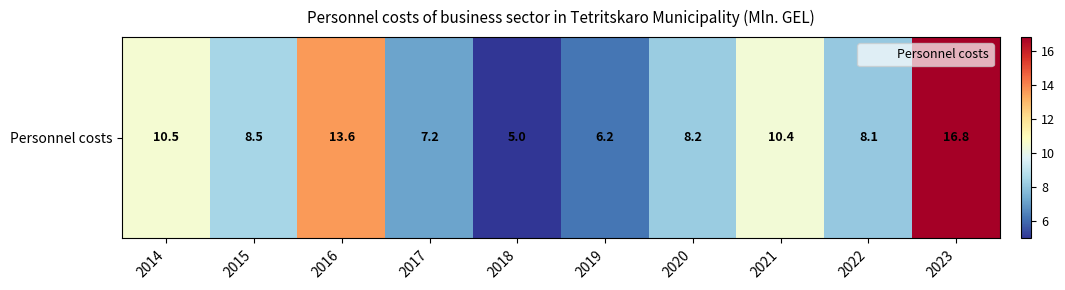

List the labels in order of value, largest first.

2023, 2016, 2014, 2021, 2015, 2020, 2022, 2017, 2019, 2018